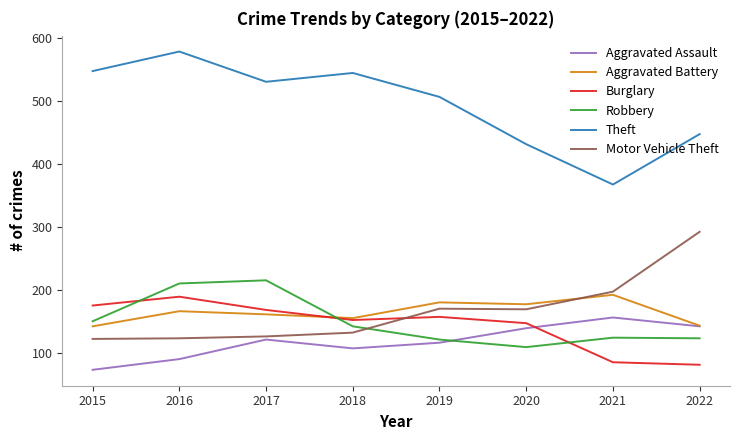

What is the minimum value for Aggravated Assault?

74